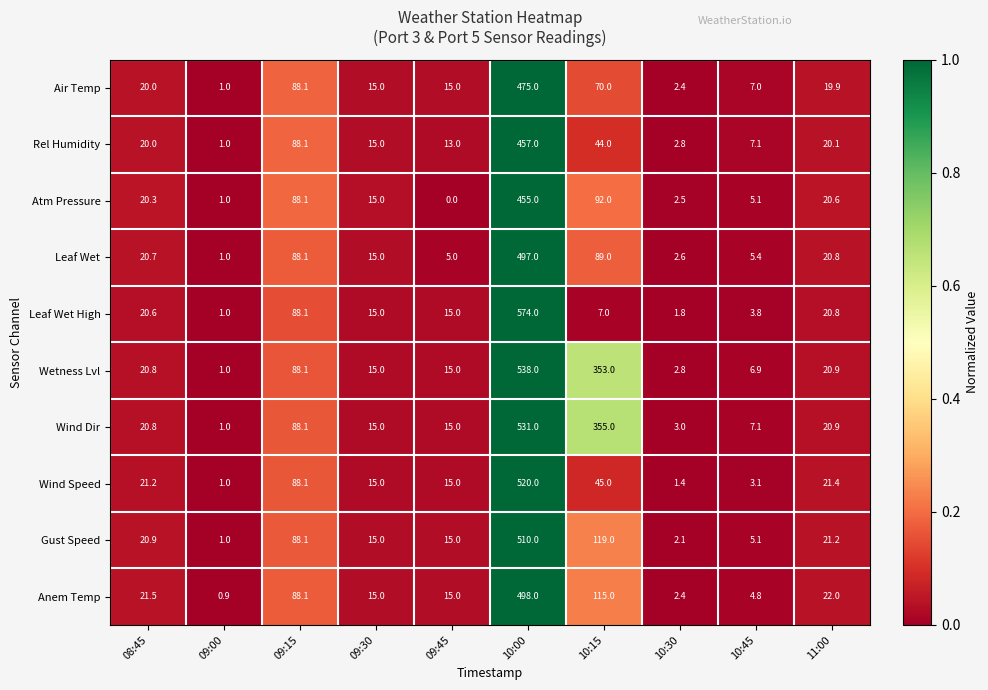

At which category is the sum across all series the highest?

10:00